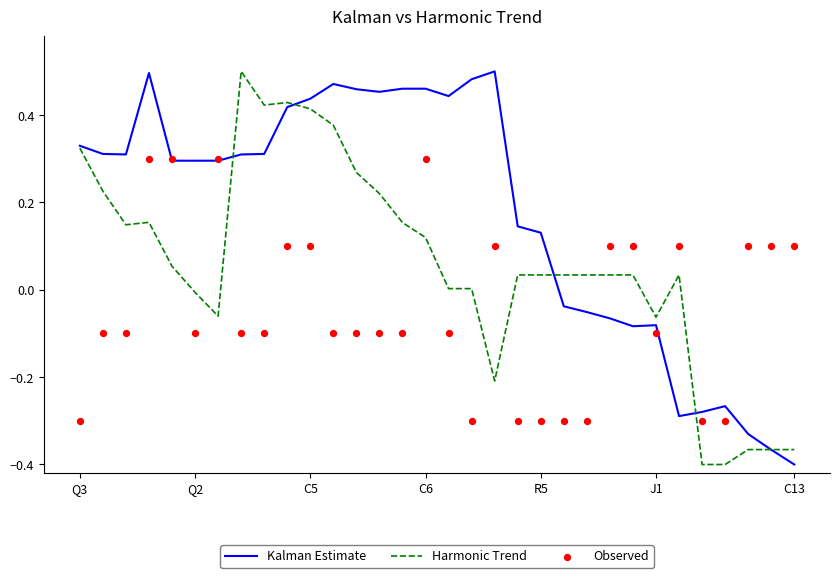

What are all the series names shown in the legend?

Kalman Estimate, Harmonic Trend, Observed